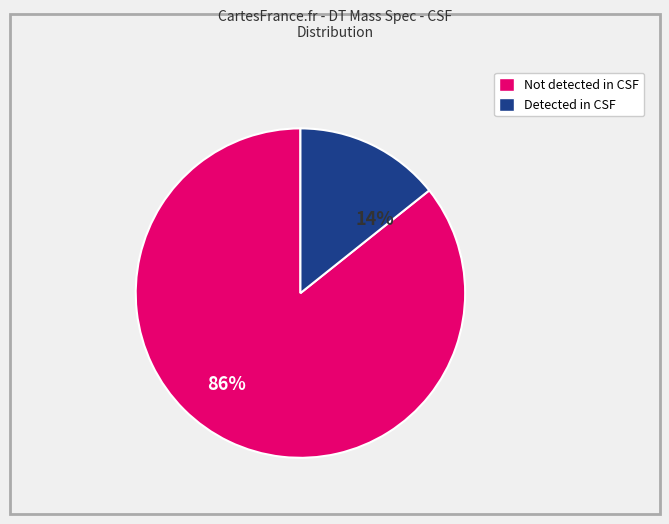

To the nearest percent, what is the average slice percentage?

50%